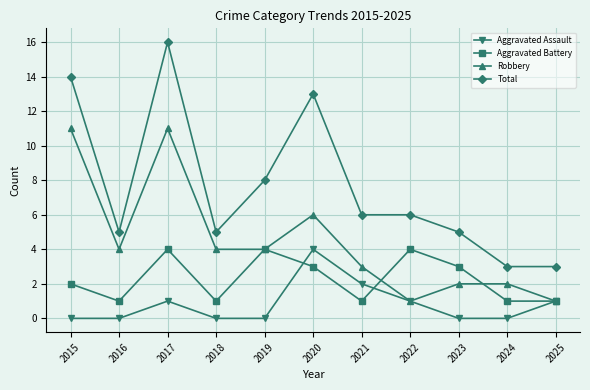

What is the difference between the highest and lowest values at 2025?

2